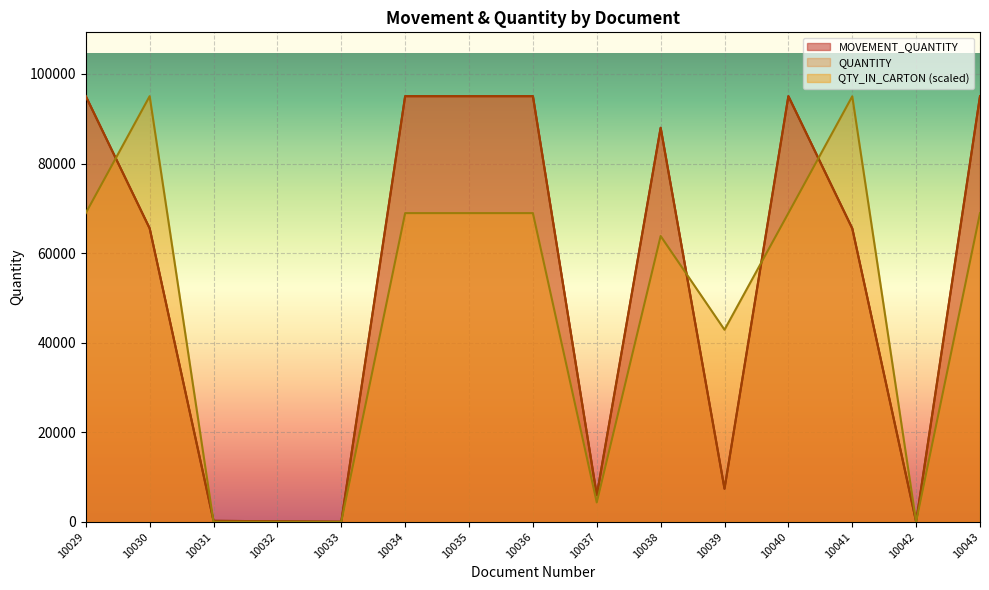

Is it true that QTY_IN_CARTON equals 68930.1 at 10035?

True